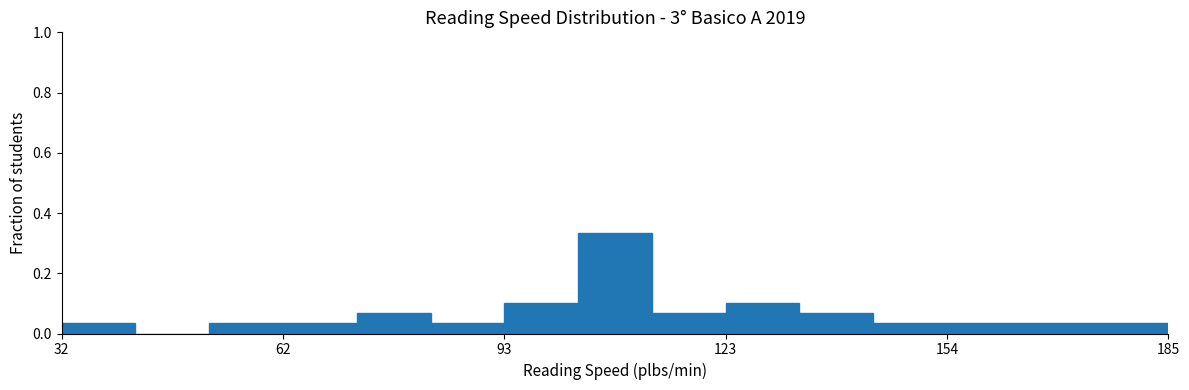

Read against the x-axis, roughly where is the centre of the tallest bar?

110